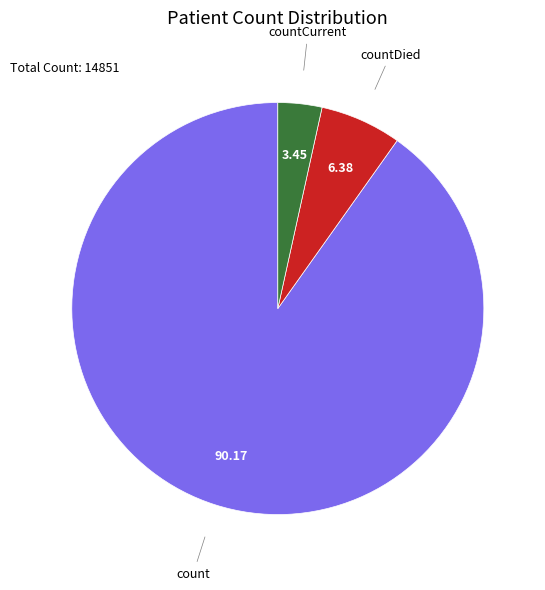

Is there any slice that represents more than half of the pie?

Yes